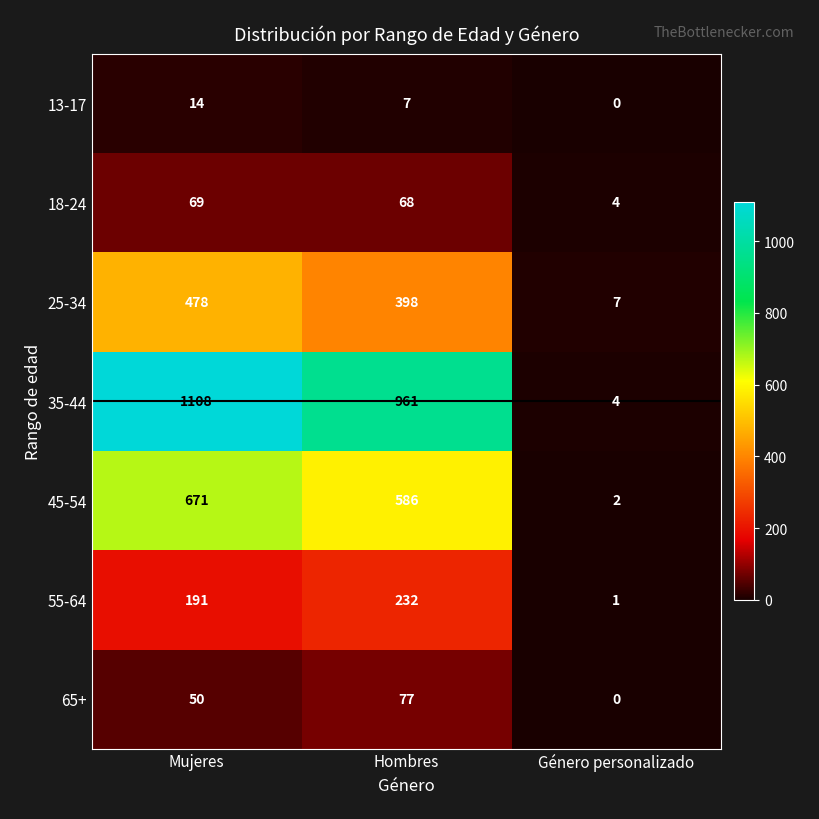

Which category has the lowest value across all series?

Género personalizado